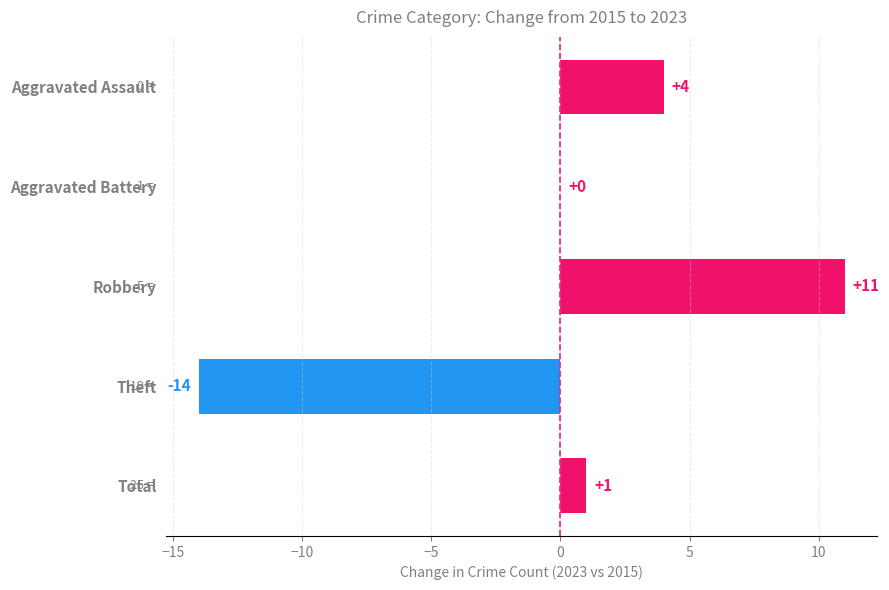

Is it true that the value at Robbery is 18?

False